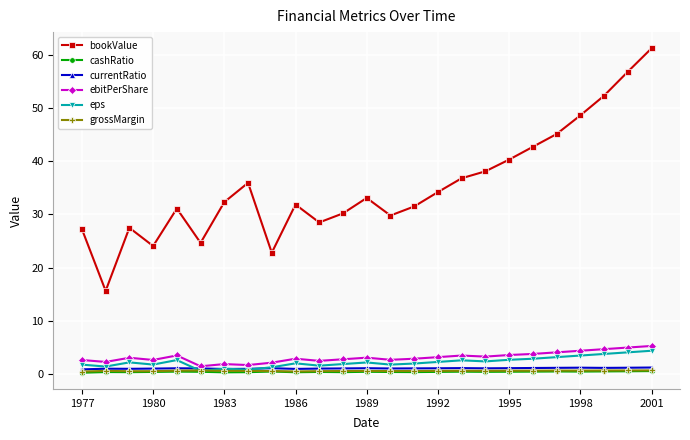

Does the chart display data point markers on the line(s)?

Yes